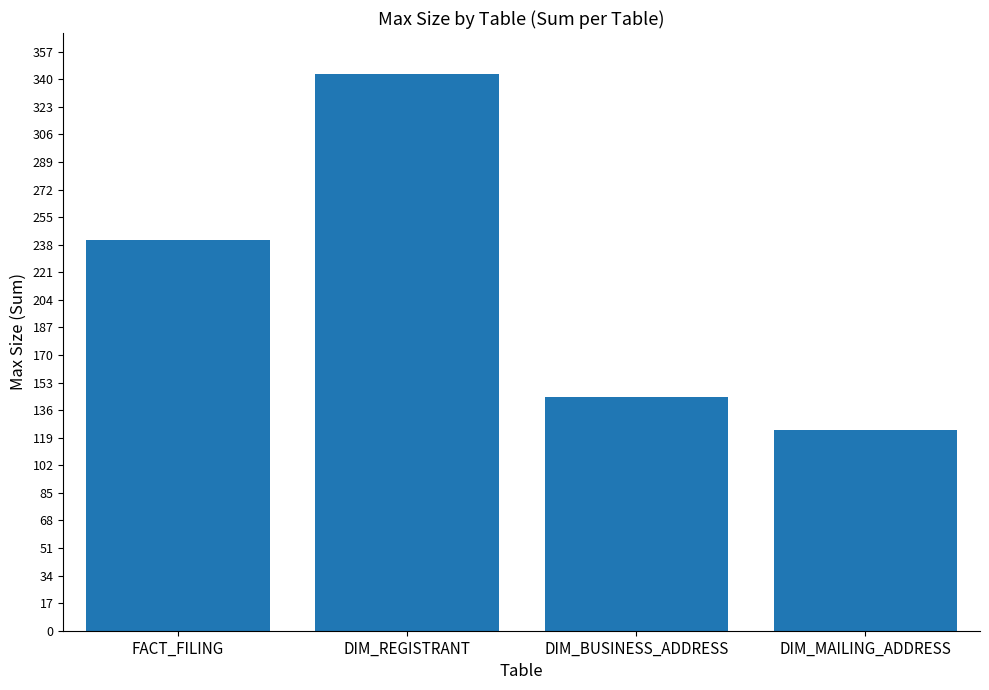

The value at DIM_MAILING_ADDRESS is 177. True or false?

False